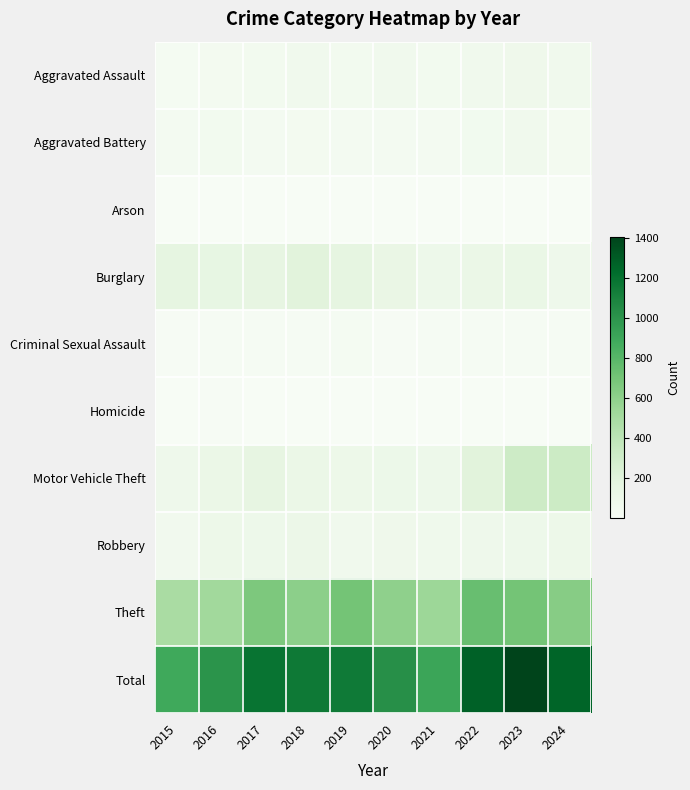

What is the difference between the highest and lowest values at 2017?

1183